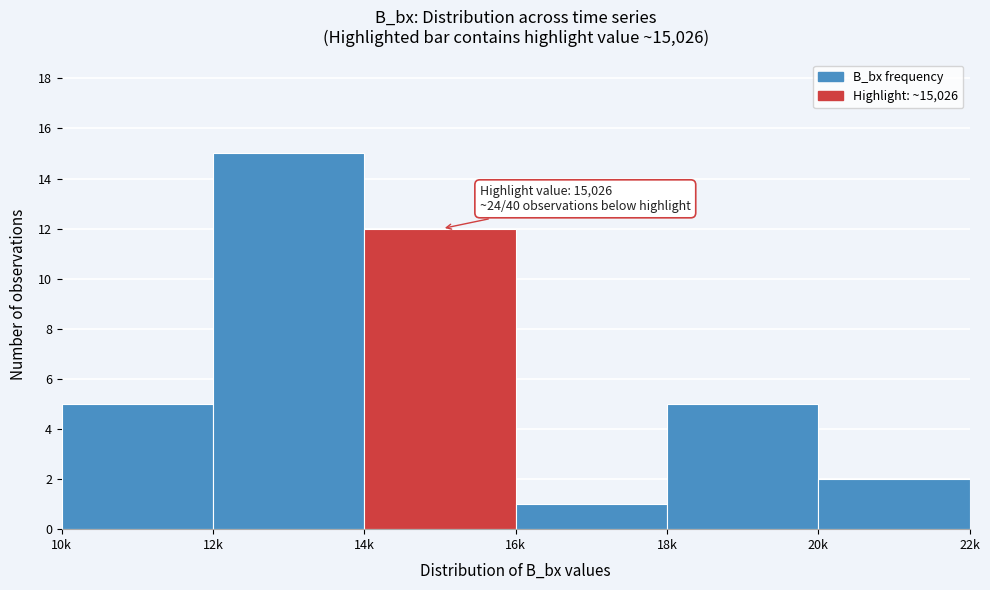

Reading right to left, what are all the values shown in this chart?

20k=2	18k=5	16k=1	14k=12	12k=15	10k=5